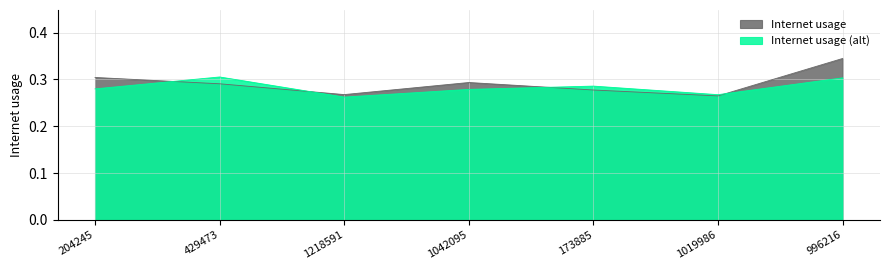

List the labels in order of value, largest first.

996216, 204245, 1042095, 429473, 173885, 1218591, 1019986